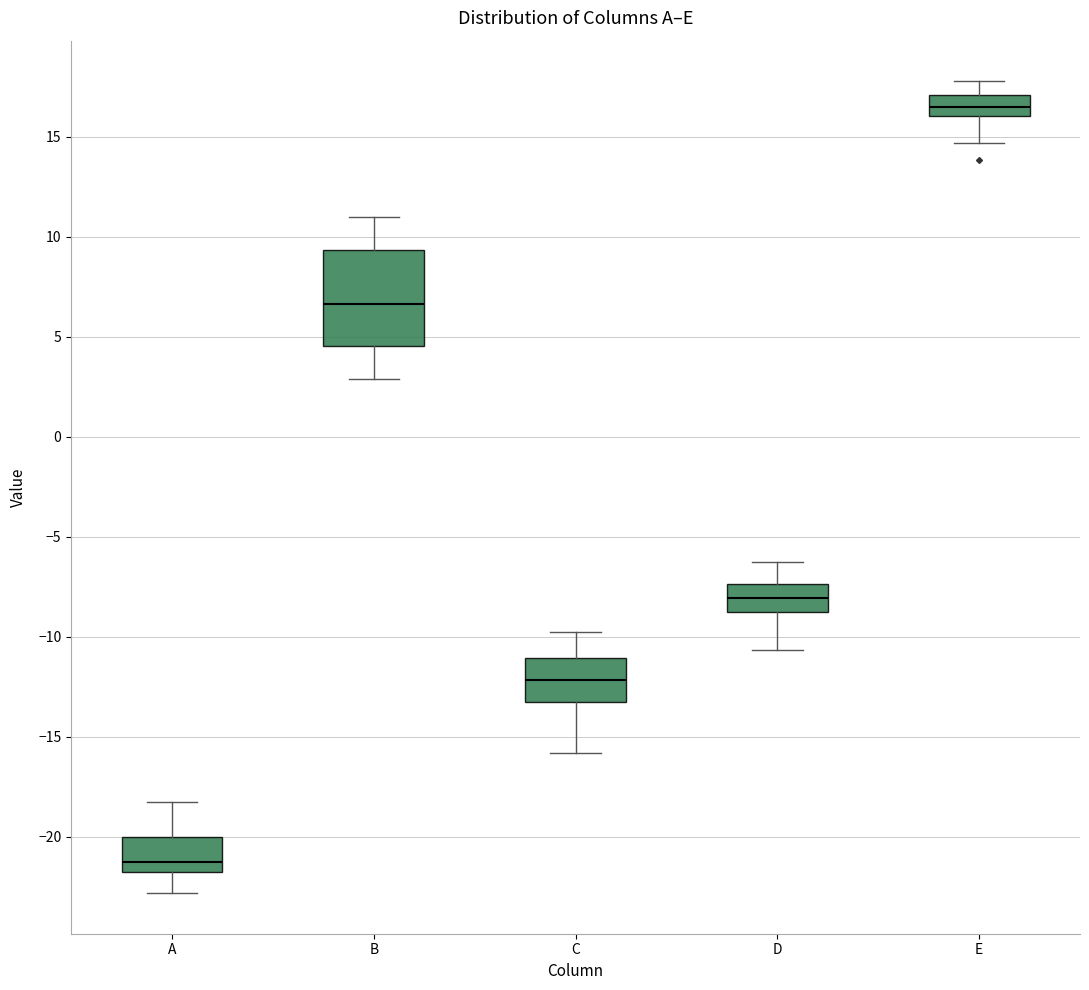

Comparing the boxes themselves (not the whiskers), which one is the tallest?

B